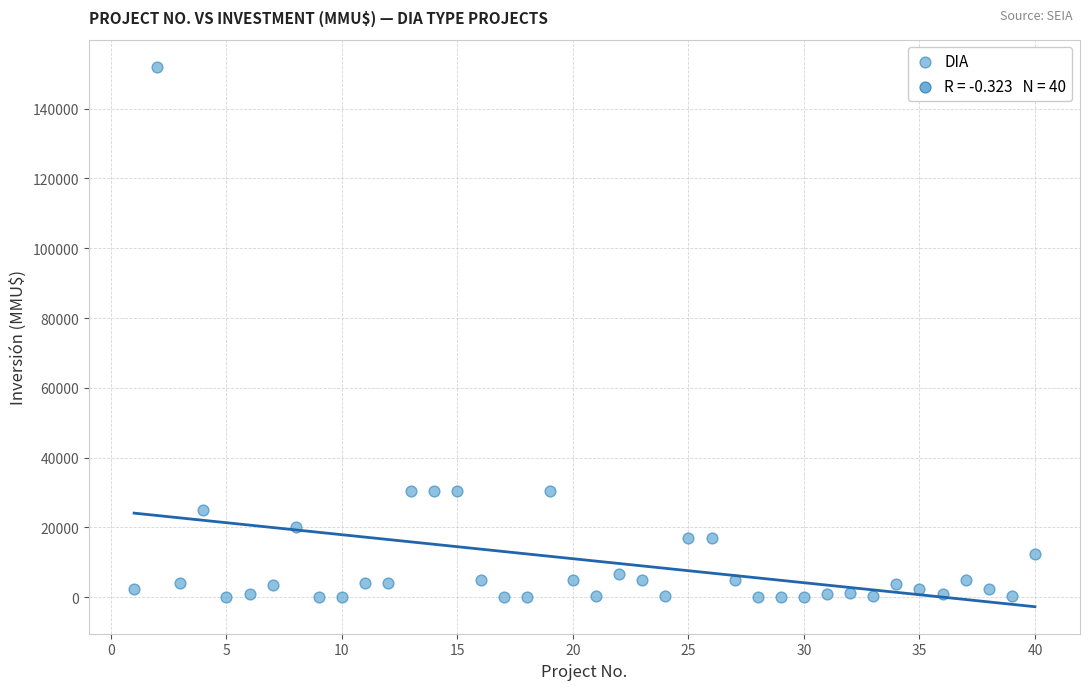

What is the range of X values (max minus min)?

39